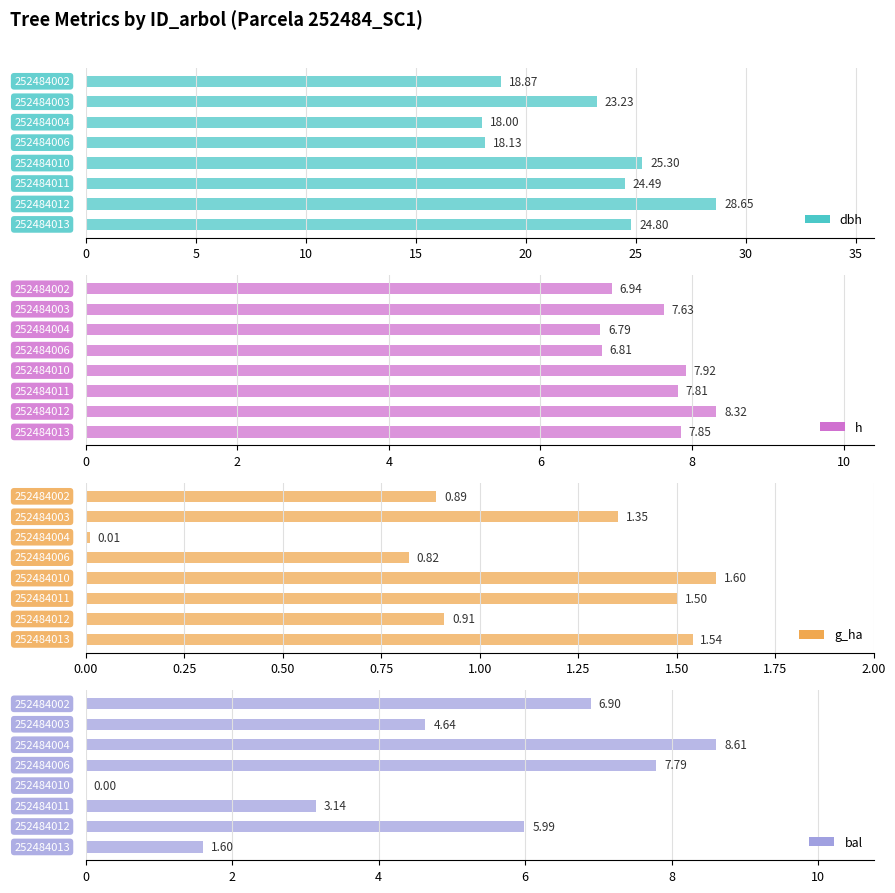

What is the greatest value displayed?

28.6